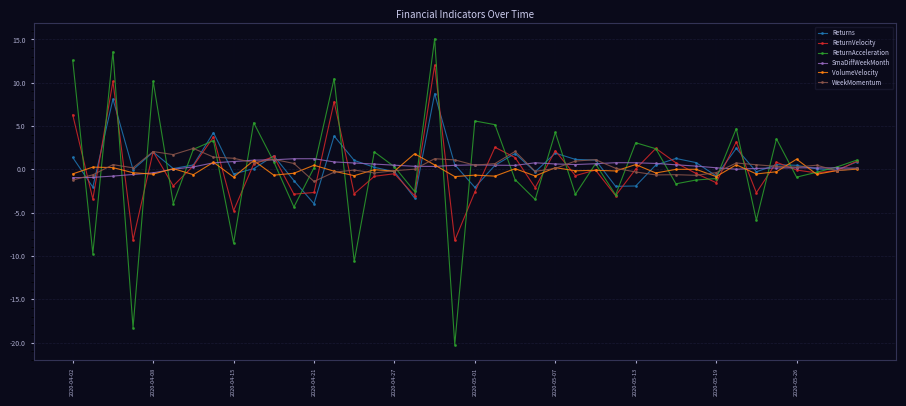

Which series has the largest range (max minus min)?

ReturnAcceleration